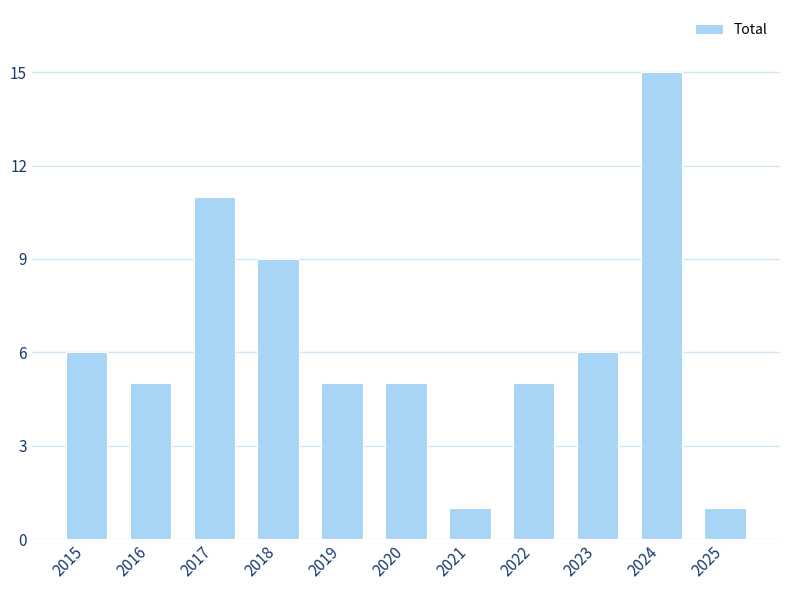

Where does the data first go above 5?

2015